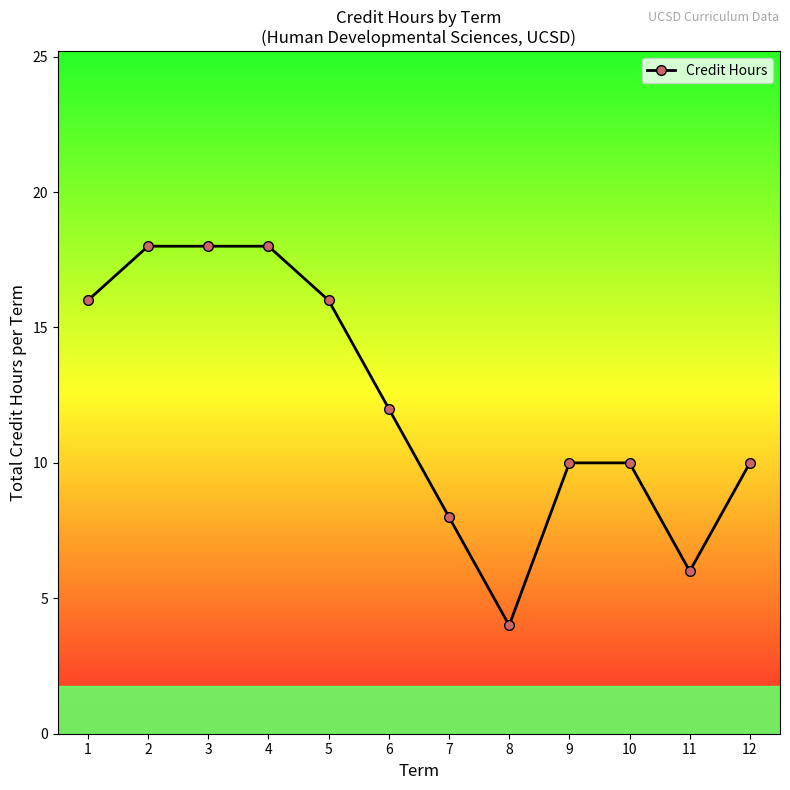

What is the greatest value displayed?

18